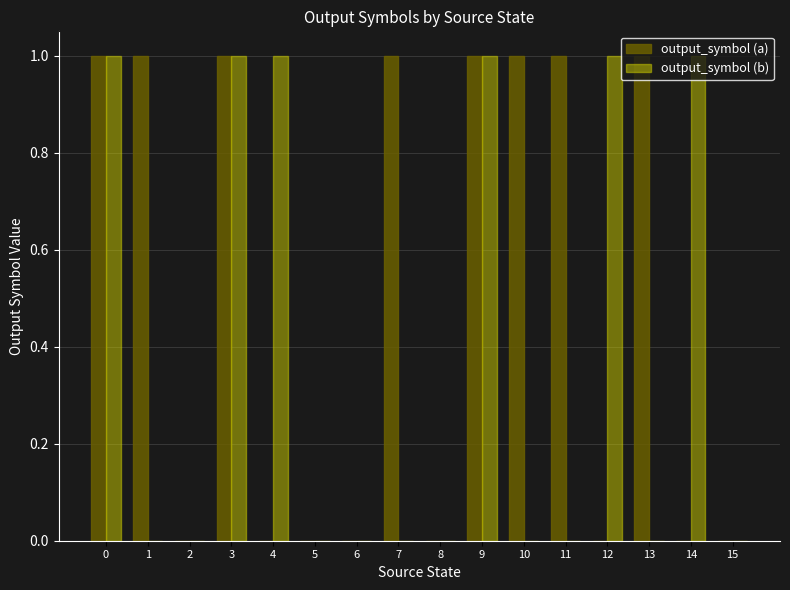

What is the total value across all series at 0?

2